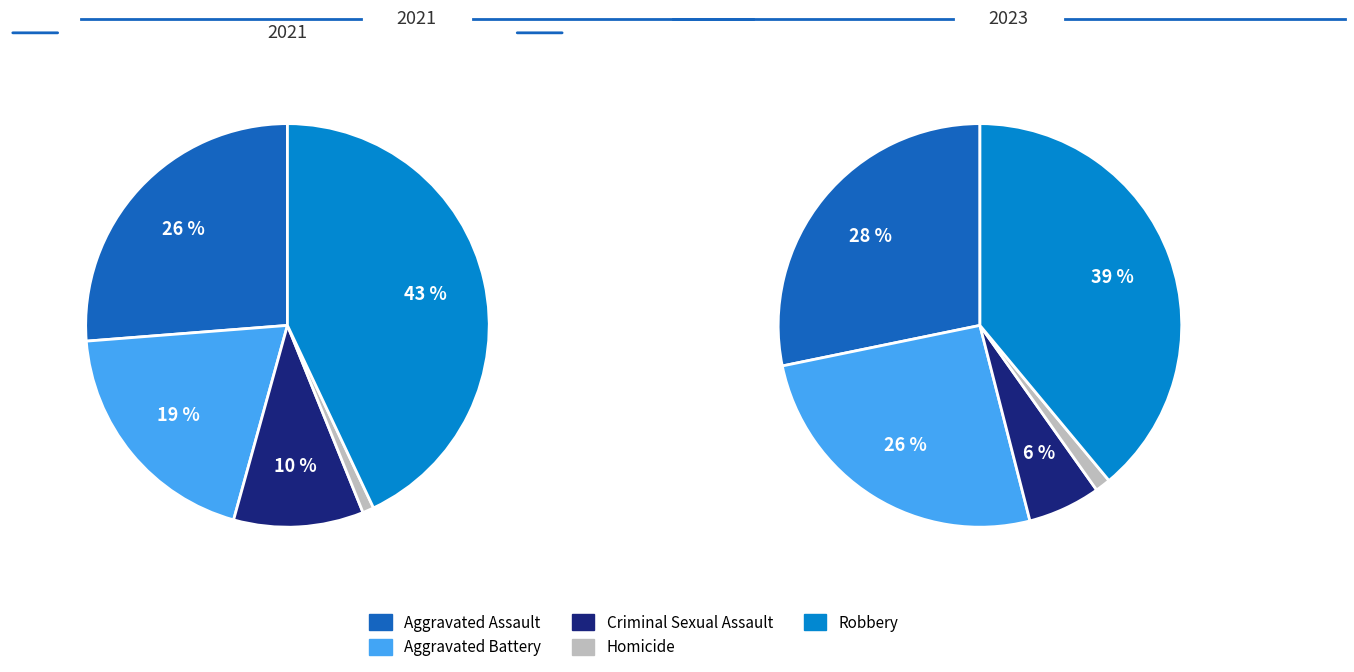

What percentage is the 5 slice, to the nearest percent?

10%